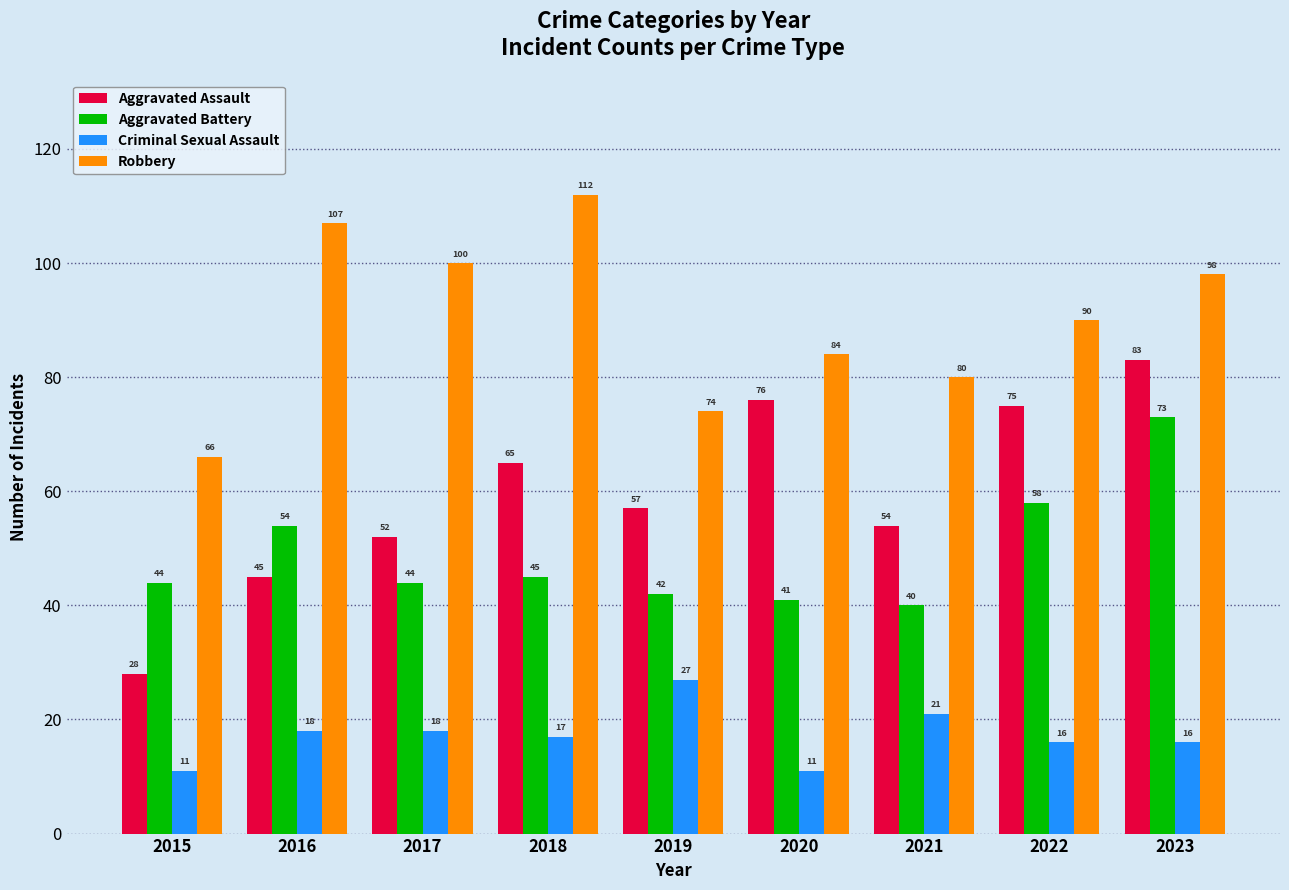

What is the maximum value shown in the chart?

112